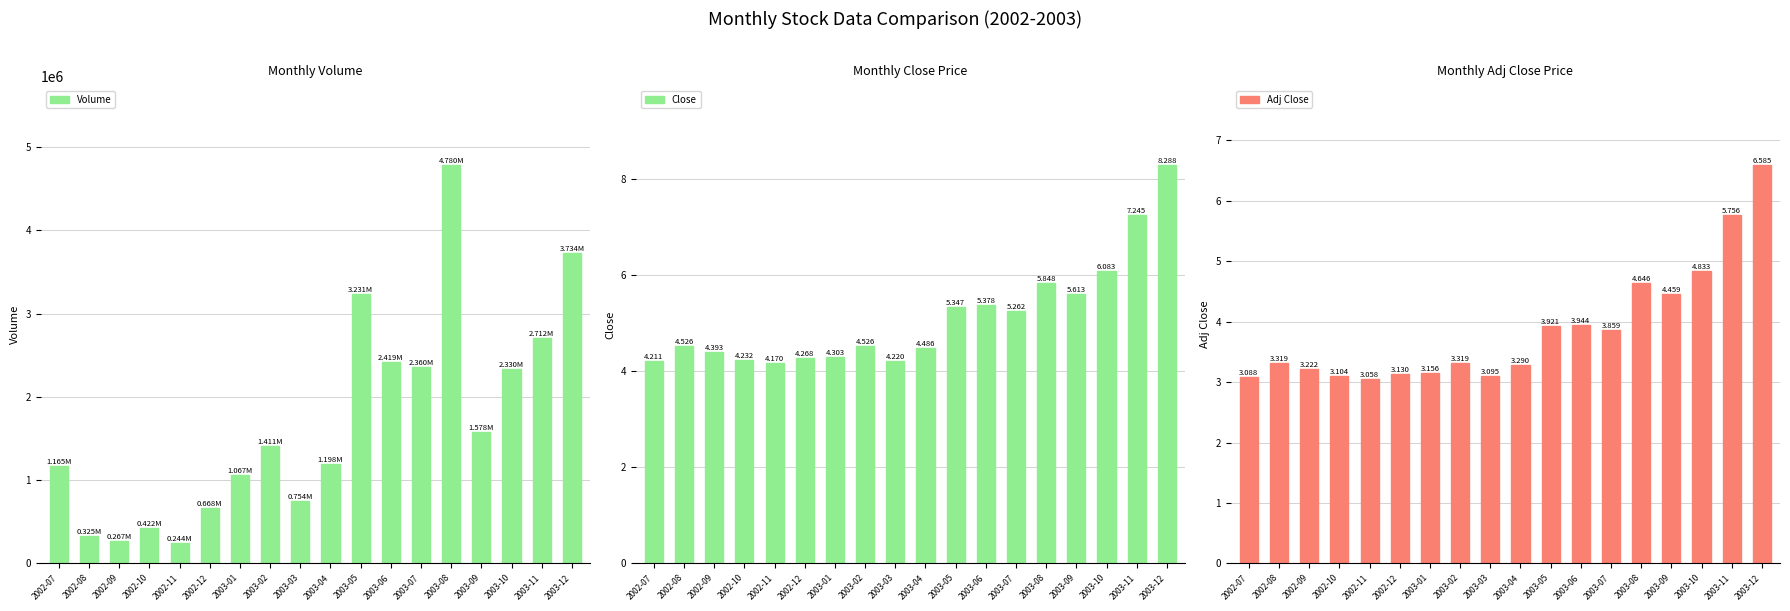

Is the value of Volume at 2003-12 greater than the value of Adj Close at 2003-02?

Yes